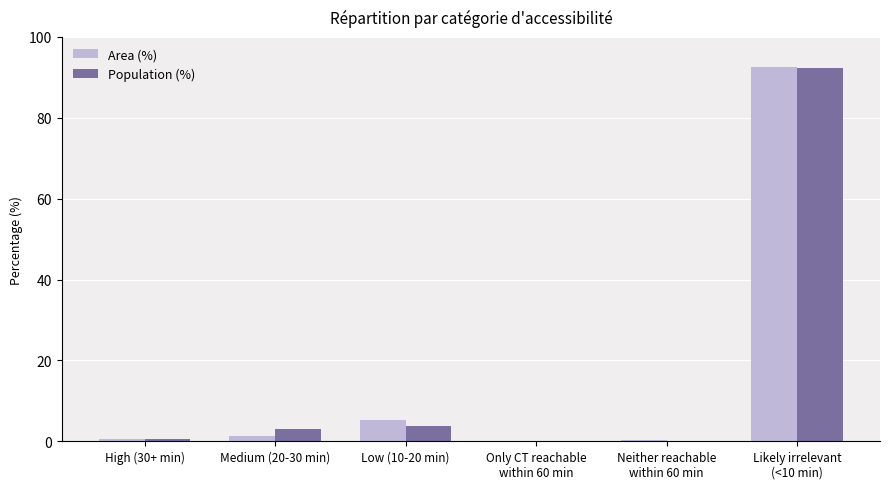

What are all the series names shown in the legend?

Area (%), Population (%)